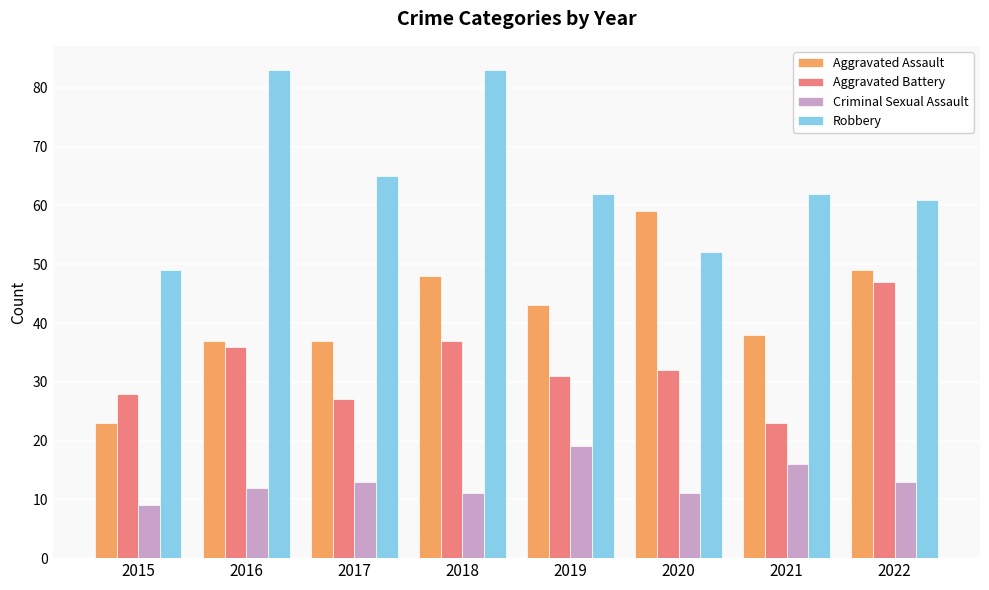

Between 2015 and 2022, which series saw the biggest shift?

Aggravated Assault